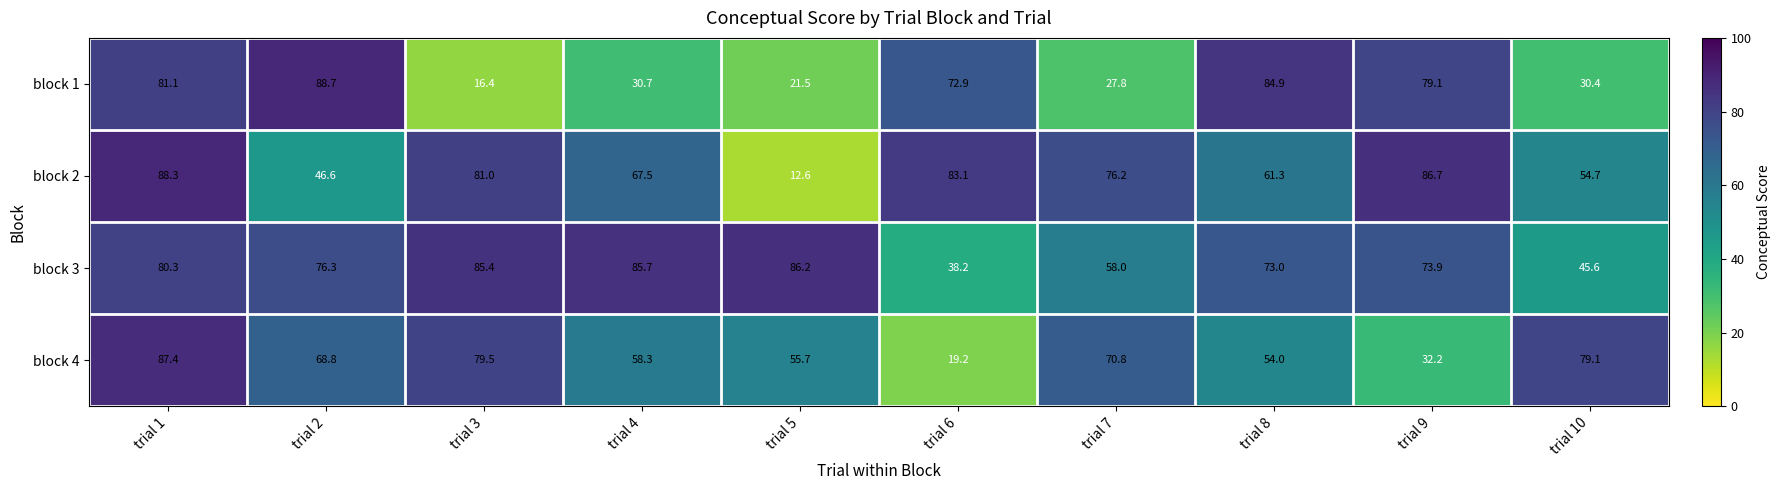

Which series has the largest range (max minus min)?

block 2